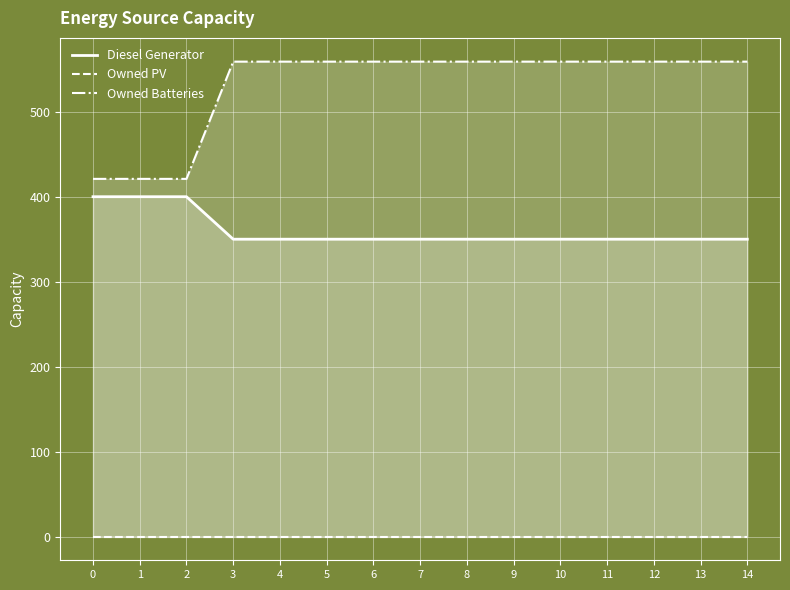

True or false: Owned PV and Owned Batteries intersect in this chart.

False